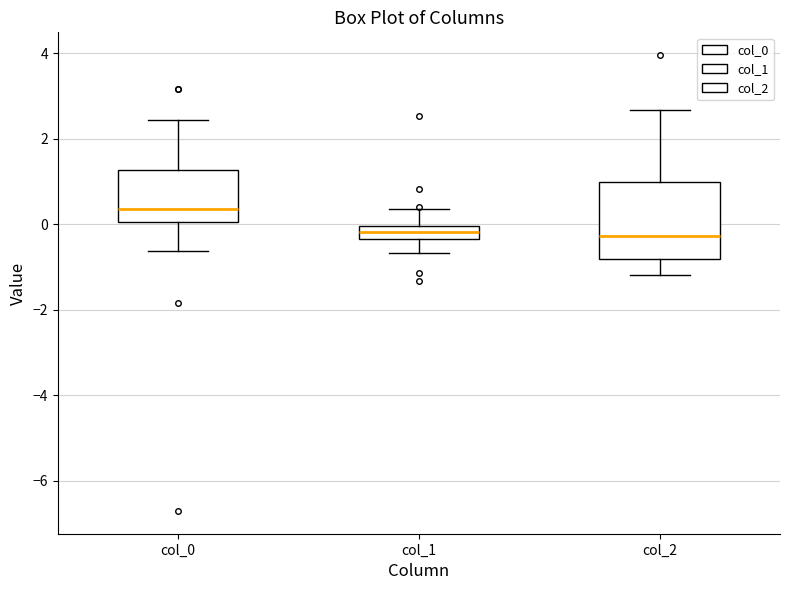

Which box is the tallest, from its lower edge to its upper edge?

col_2